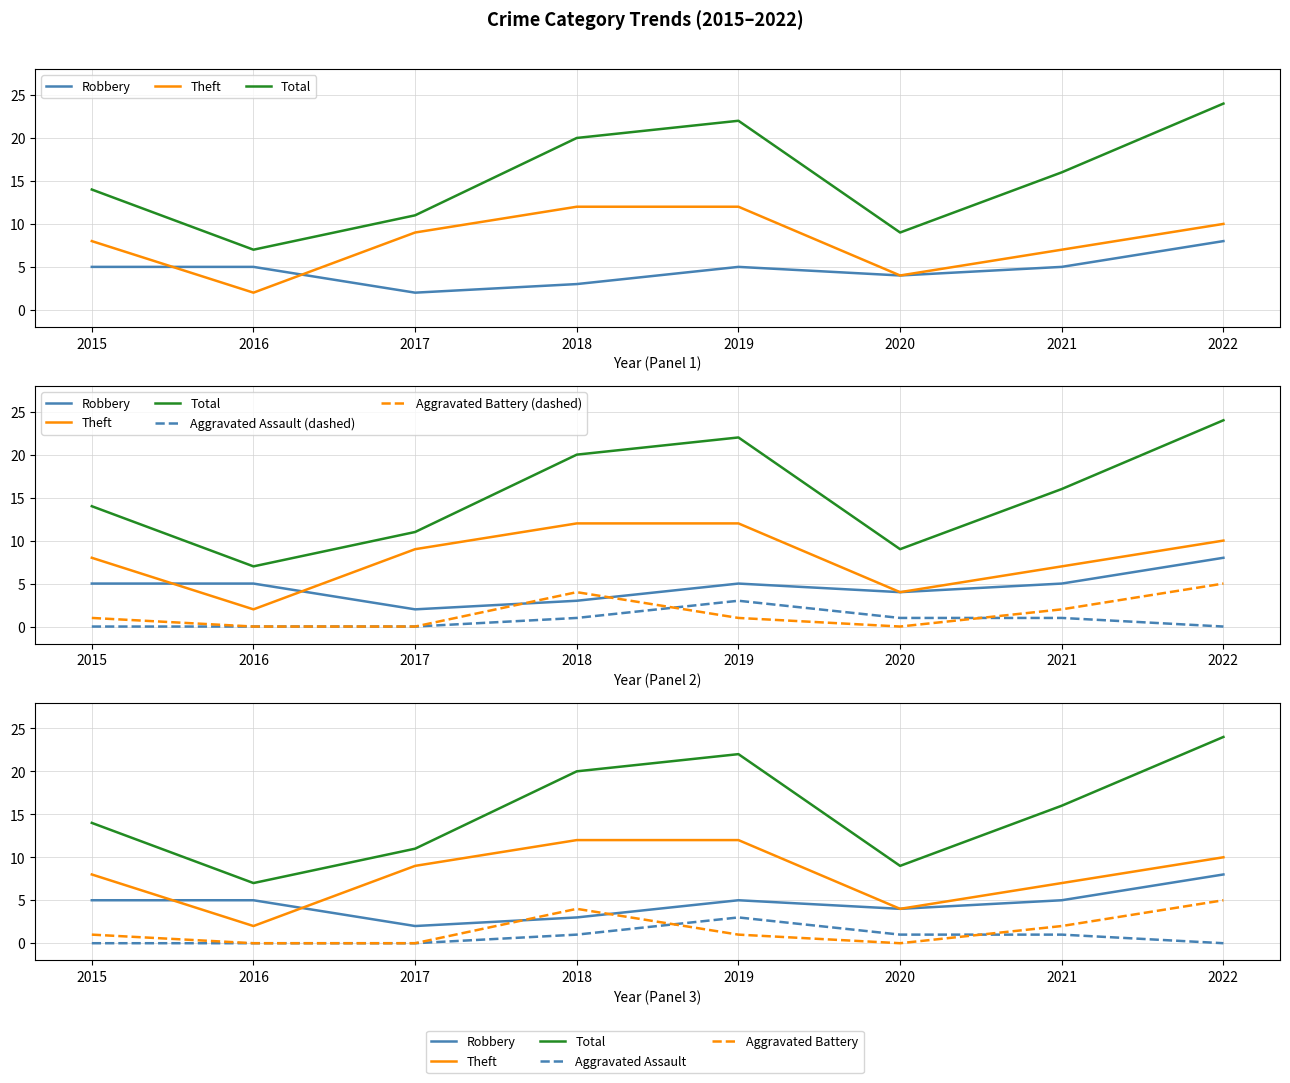

What is the spread (max minus min) of values at 2022?

24